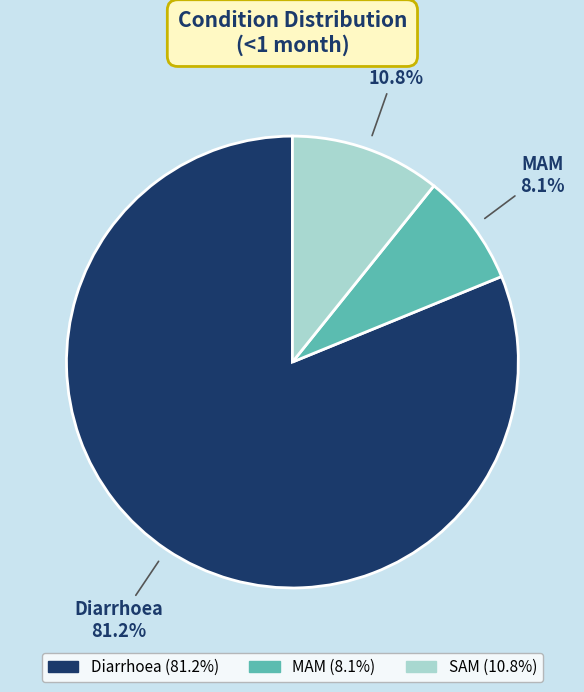

Is the sum of MAM and SAM greater than half?

No